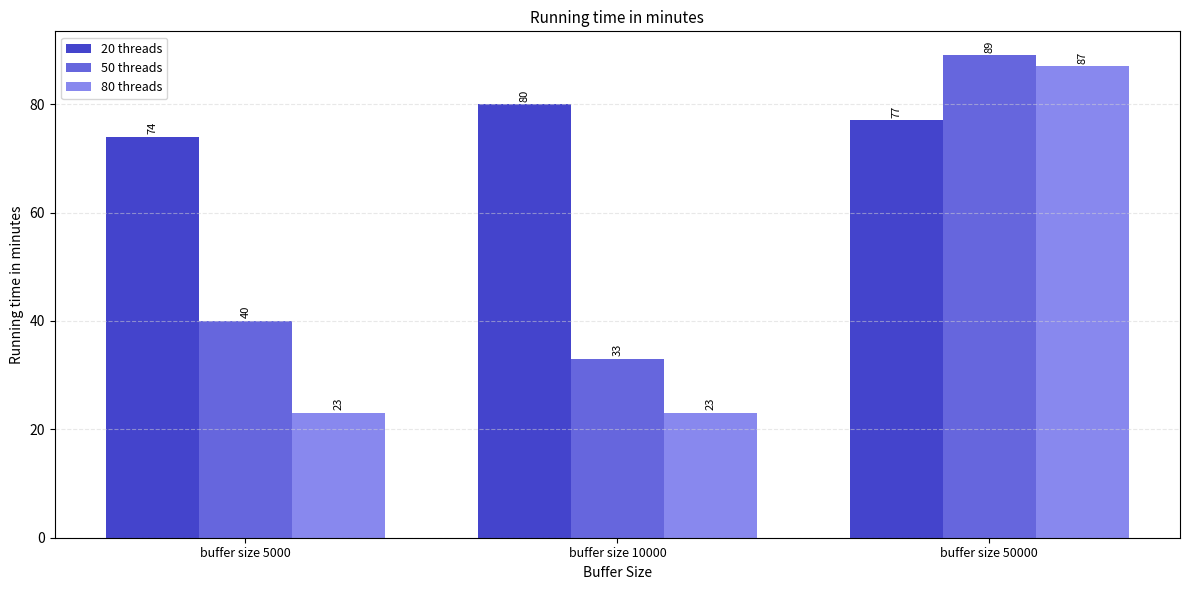

Where is 20 threads nearest to the value 77?

buffer size 50000